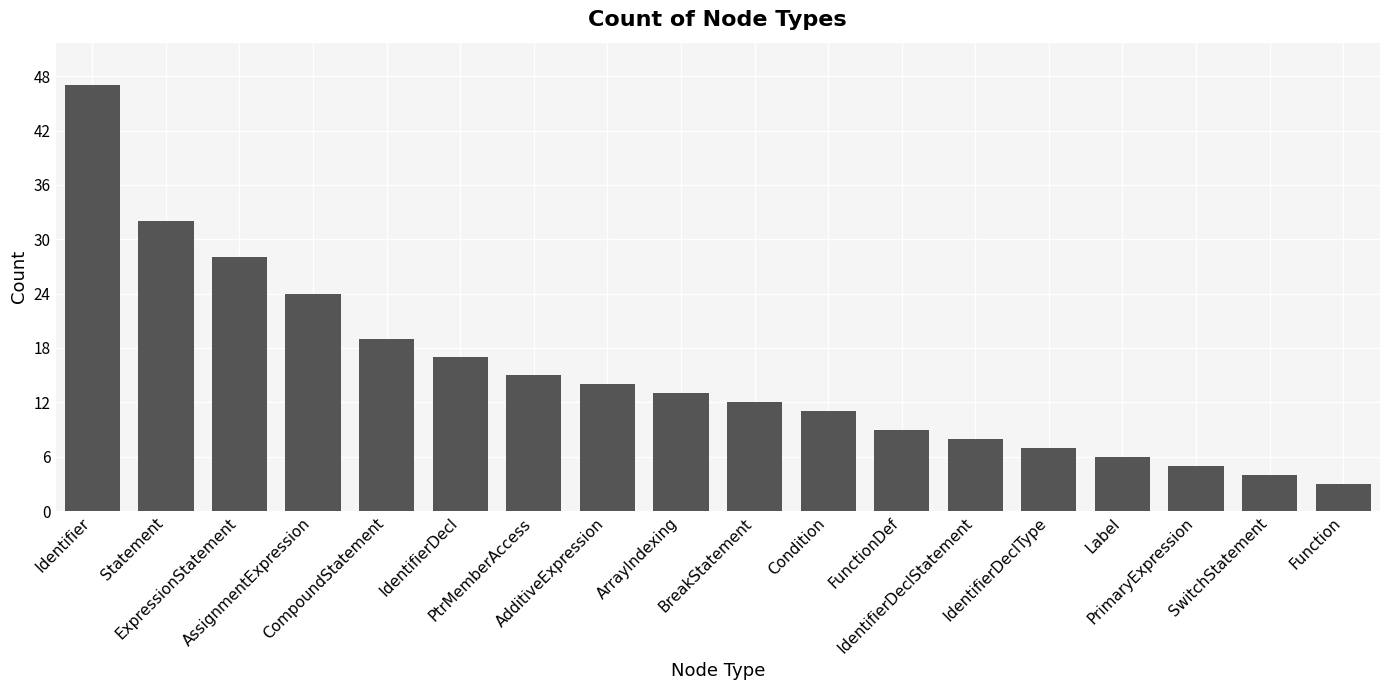

What is the label of the 5th bar from the left?

CompoundStatement